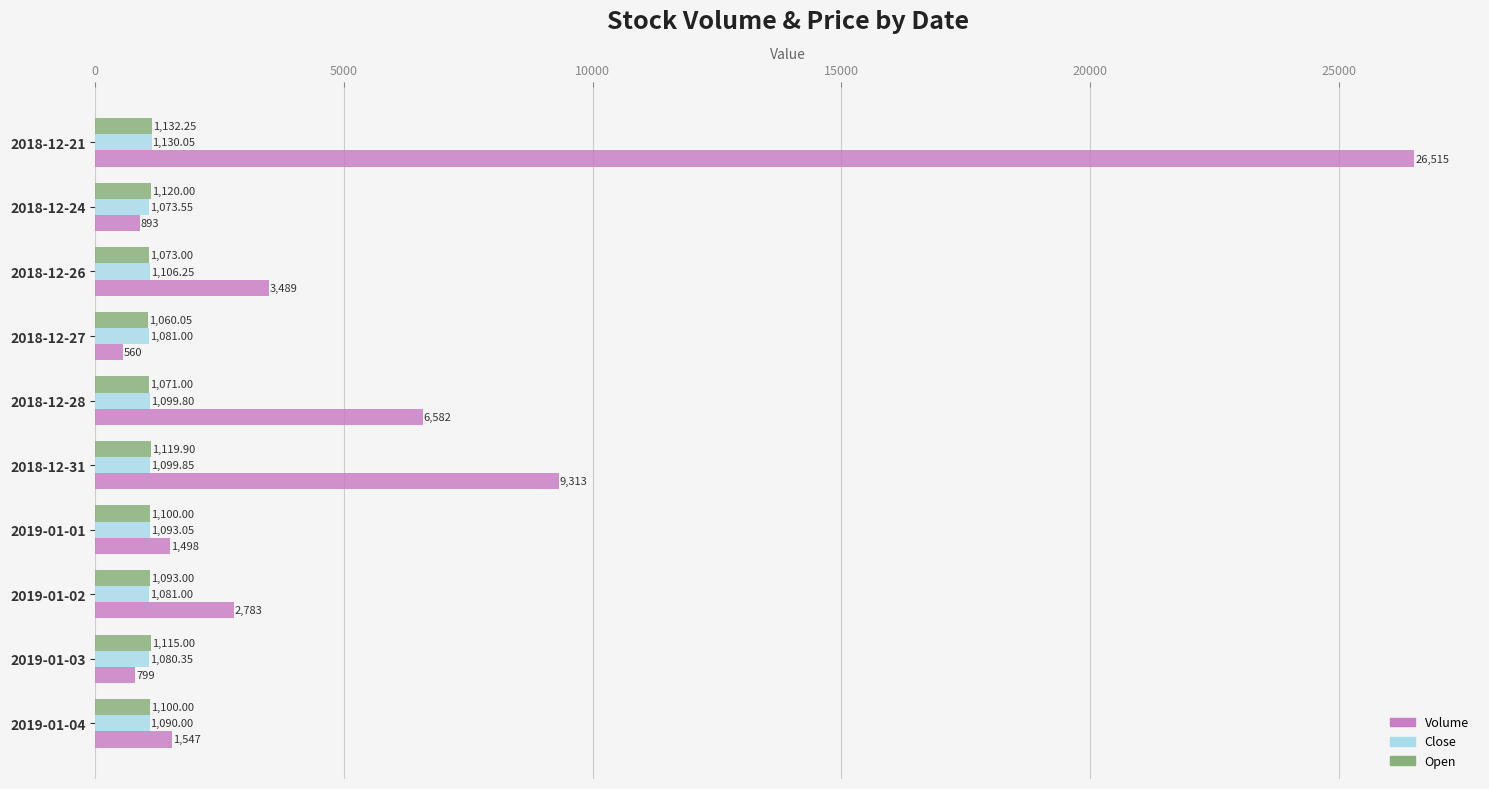

What are all the series names shown in the legend?

Volume, Close, Open